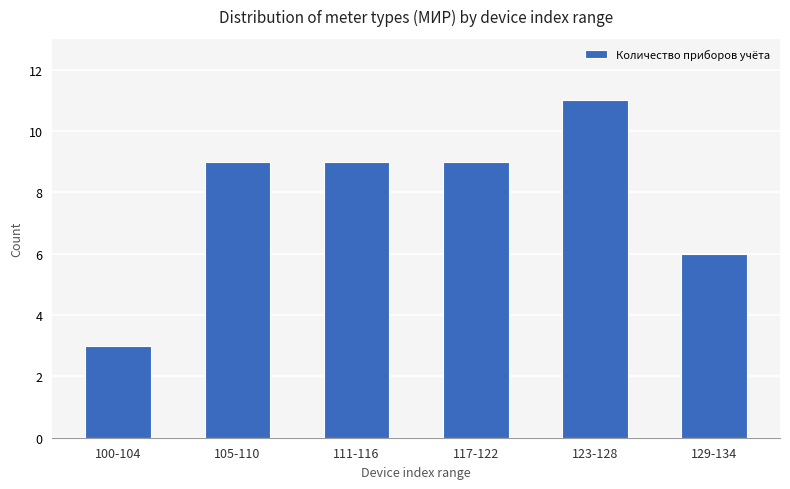

Reading left to right, extract all data points from this chart.

100-104=3	105-110=9	111-116=9	117-122=9	123-128=11	129-134=6